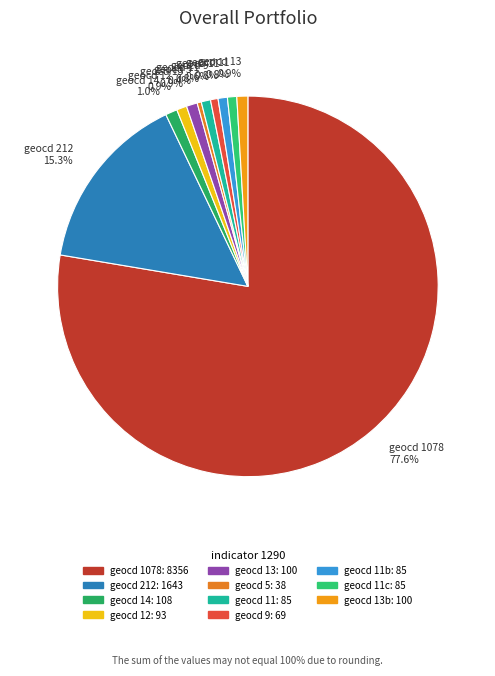

What is the majority slice?

geocd 1078: 8356